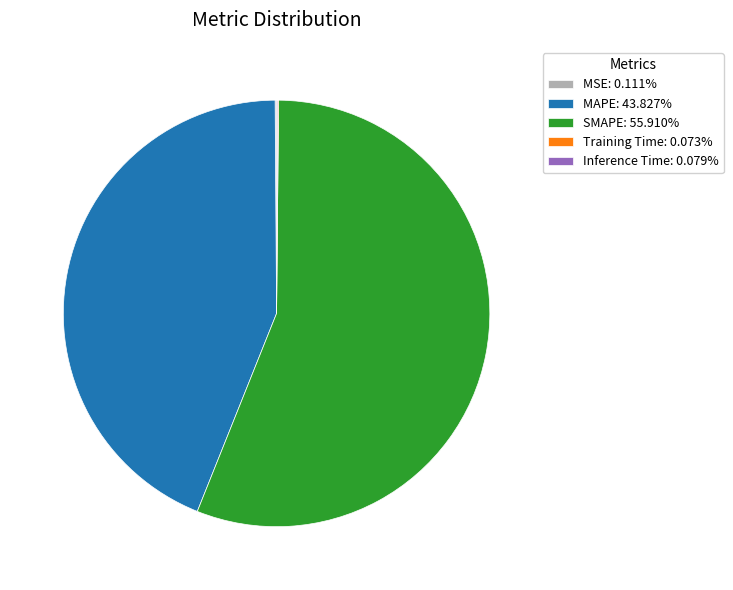

Is the sum of SMAPE: 55.910% and MAPE: 43.827% greater than half?

Yes